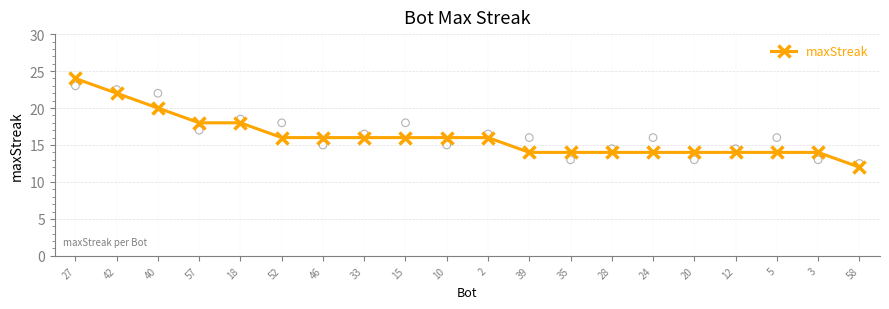

Between 46 and 27, which is larger?

27